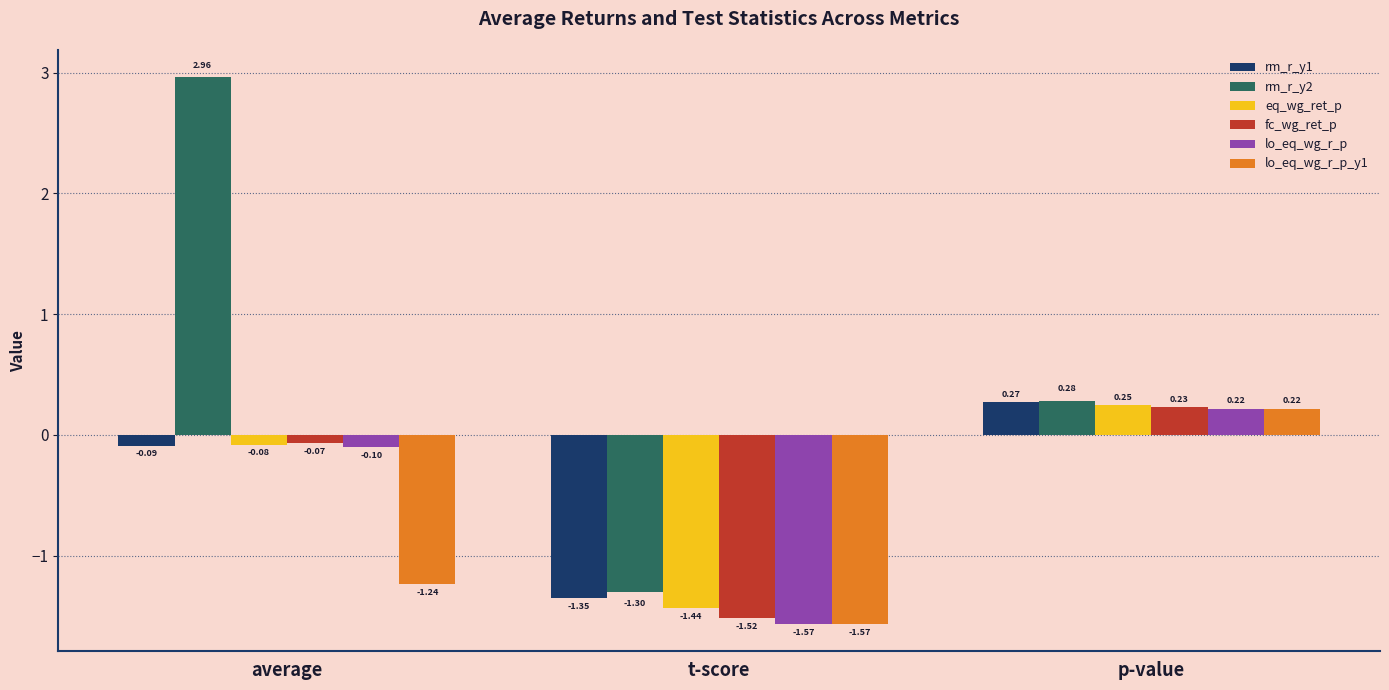

At which label does rm_r_y1 first exceed 0?

p-value